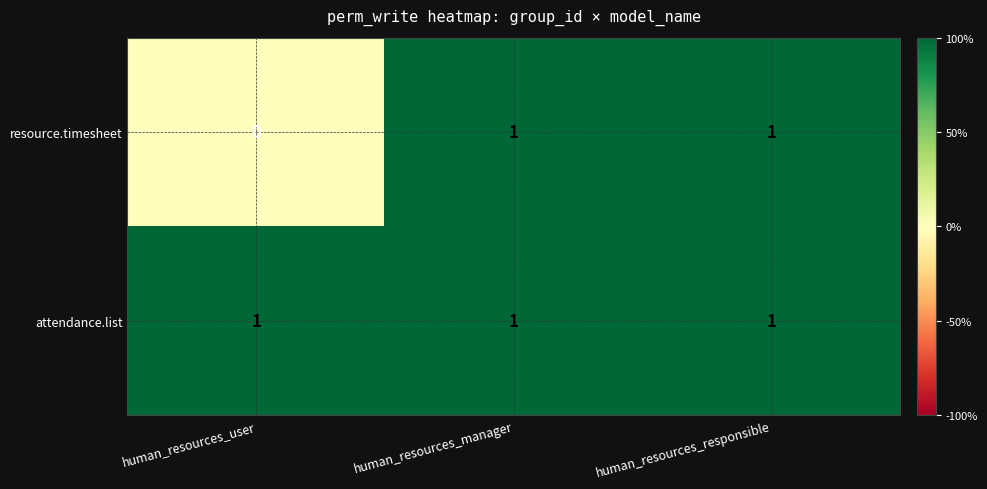

Which label corresponds to the smallest value in the chart?

human_resources_user